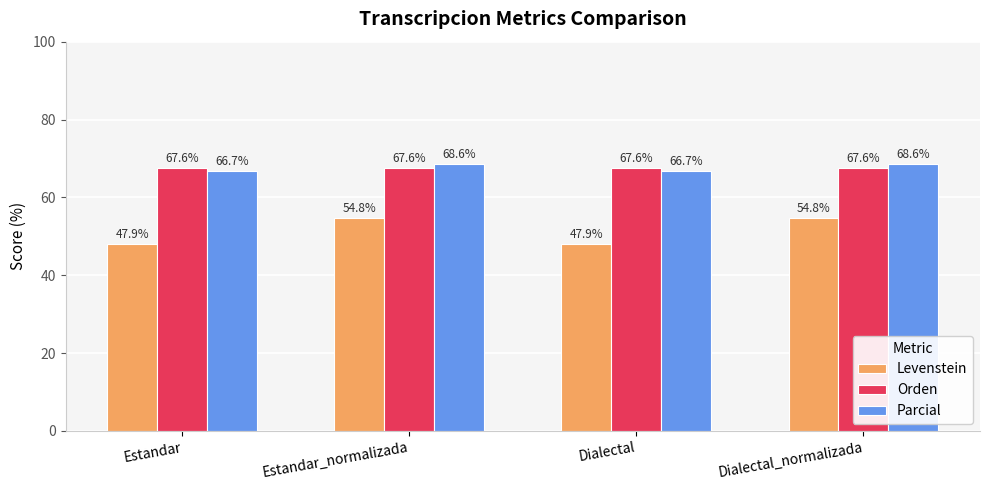

What position from the right is Estandar?

4